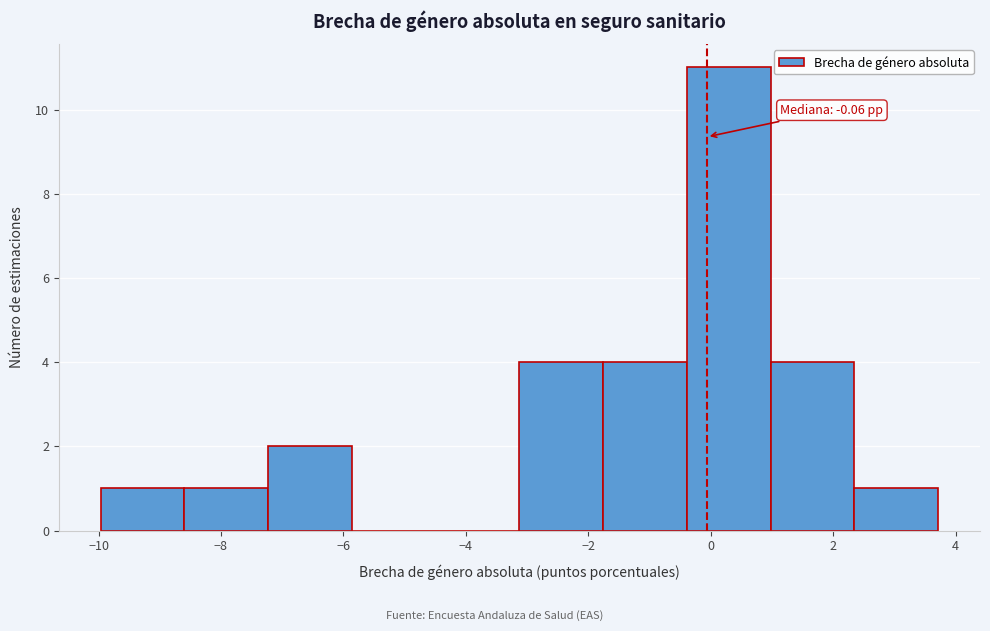

Over which range of the x-axis is the bar tallest?

-0.4 to 1.0